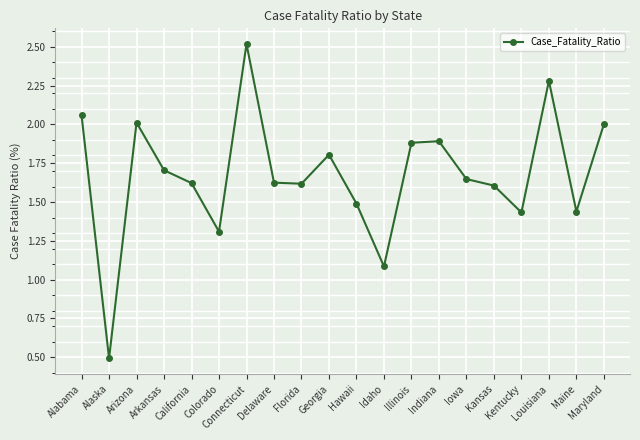

At which category does the chart reach its peak across all series?

Connecticut